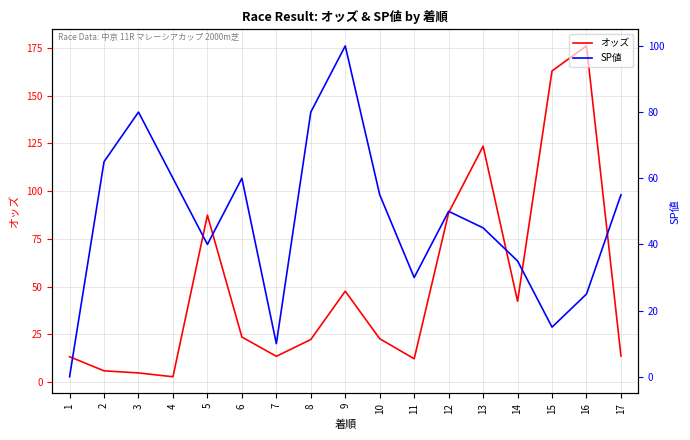

Is it true that SP値 equals 60.0 at 6?

True